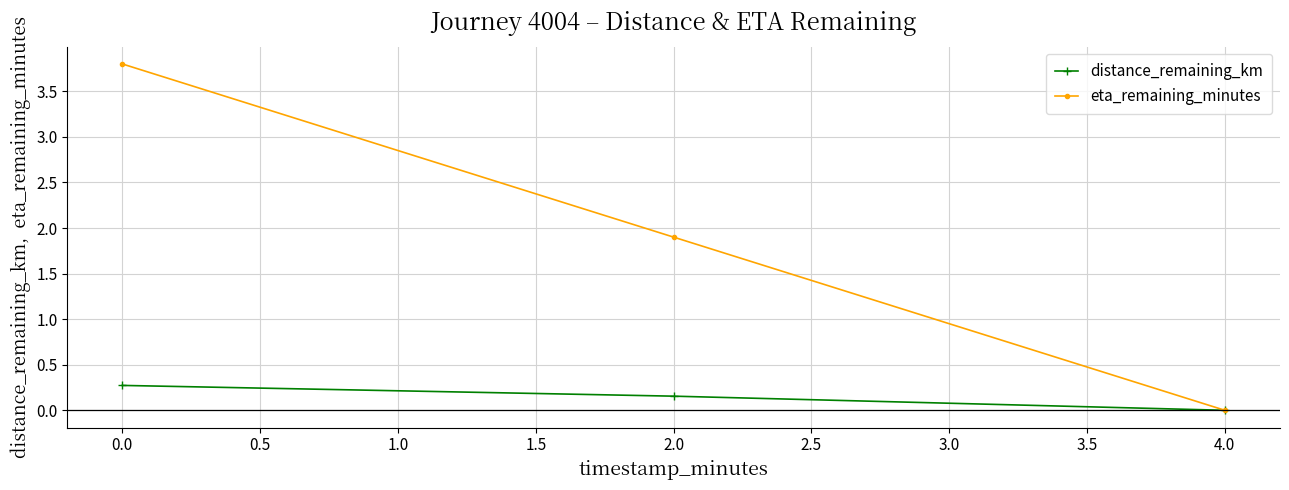

How many positive values does the eta_remaining_minutes series have?

2